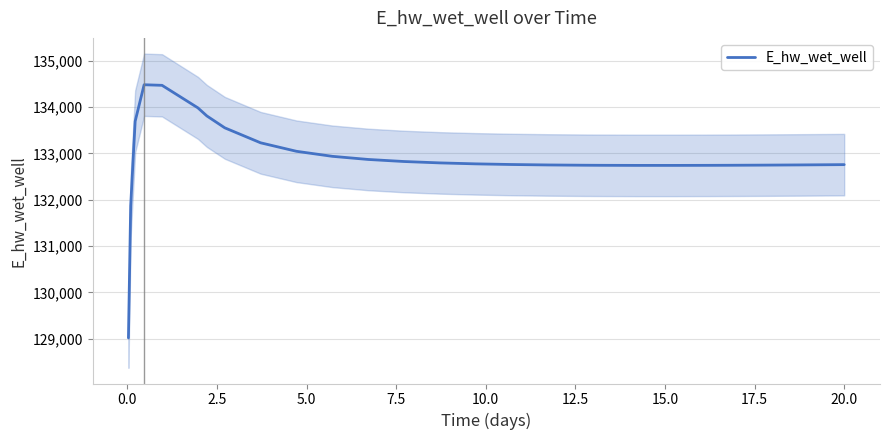

How many points are lower than both their immediate neighbors (excluding endpoints)?

1